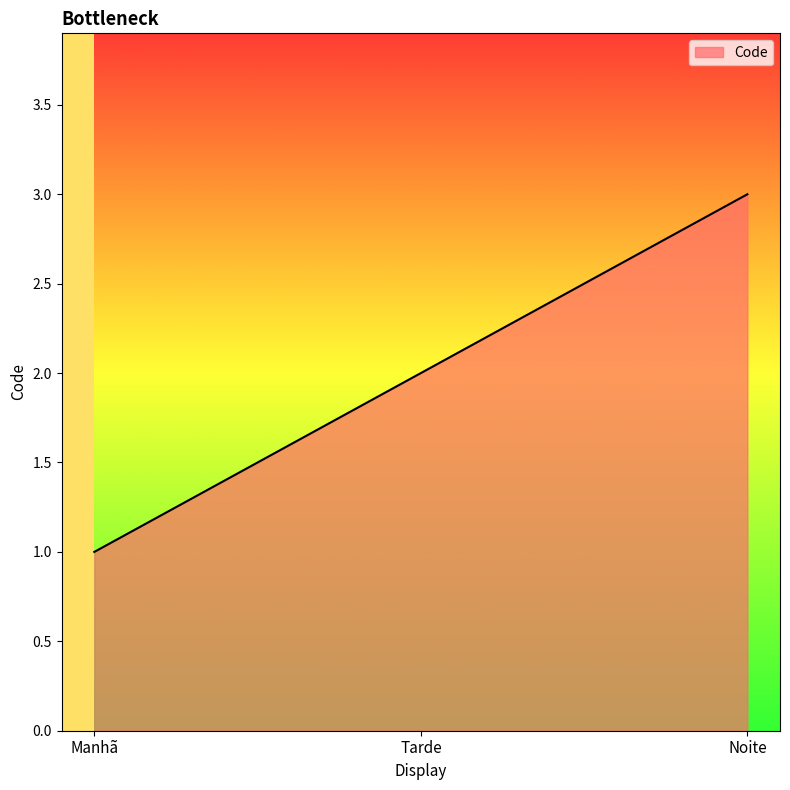

How many lines are shown in the chart?

1